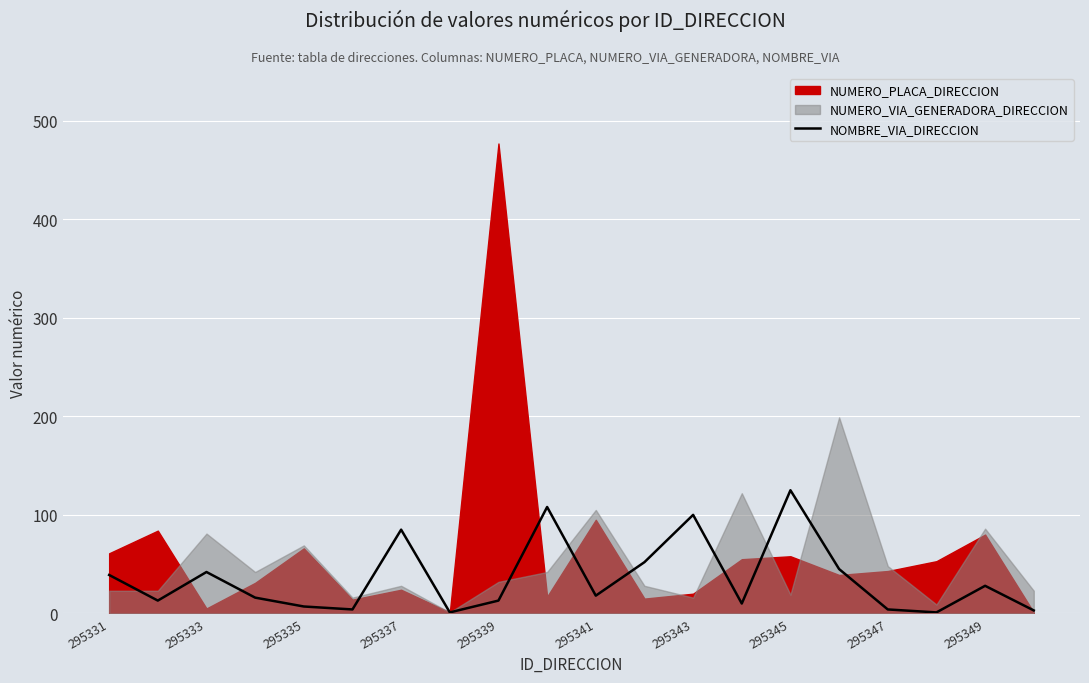

How many interior local peaks (higher than both neighbors) does the data have?

6